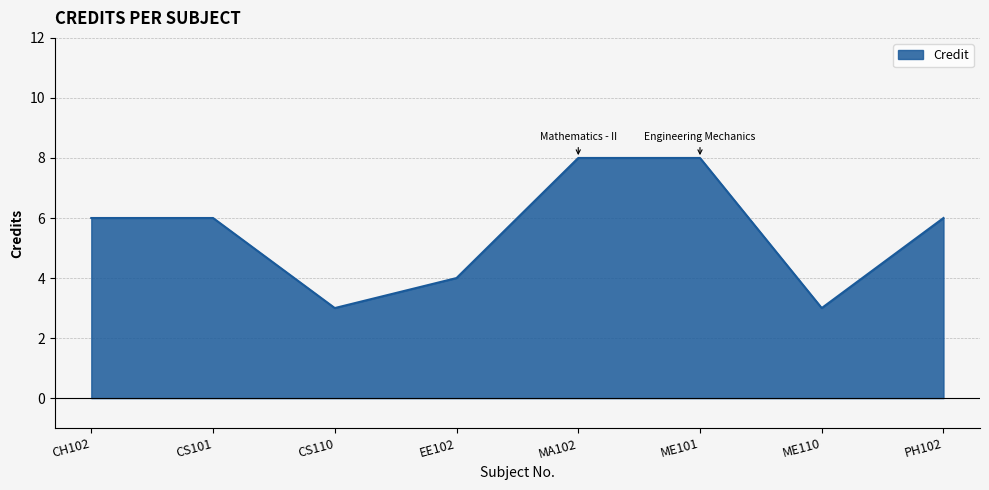

What position from the right is EE102?

5